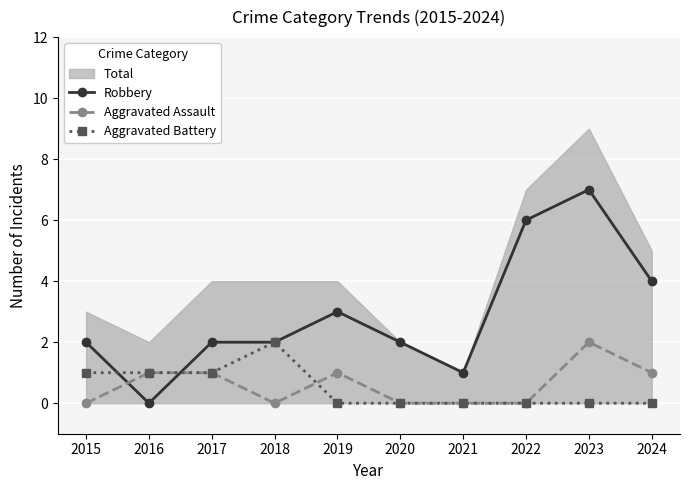

Which series has the largest total across all categories?

Robbery